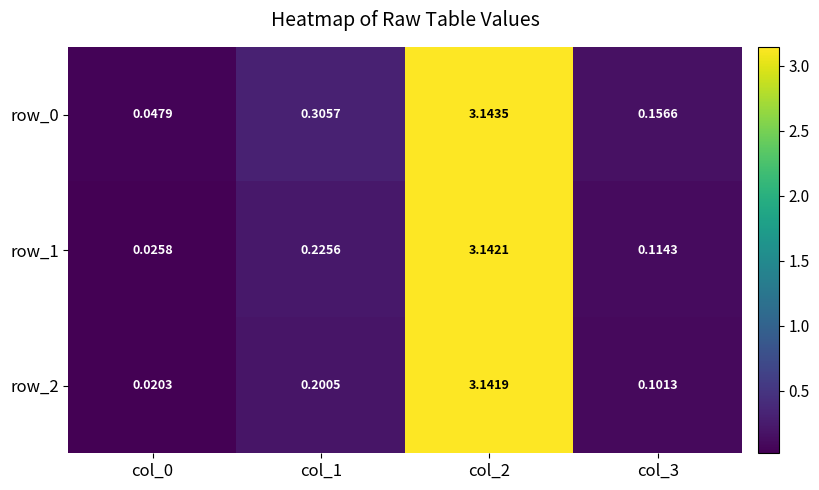

Is the value of row_0 at col_0 greater than the value of row_2 at col_3?

No